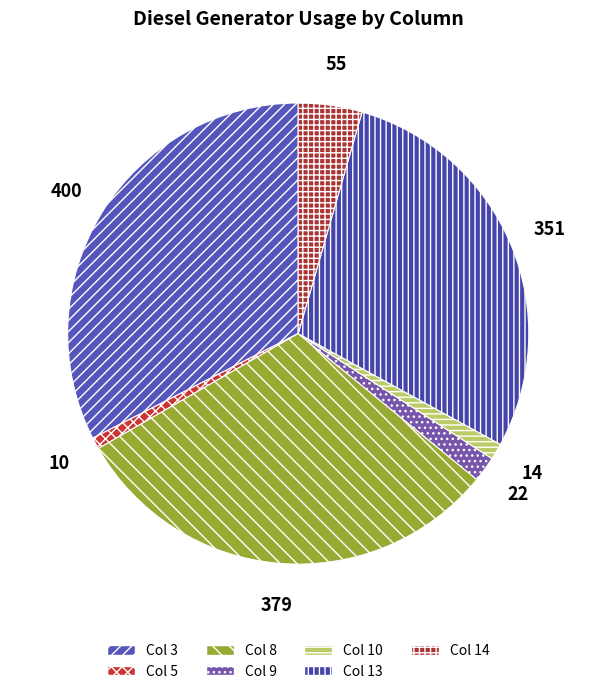

How many segments does this pie chart have?

7